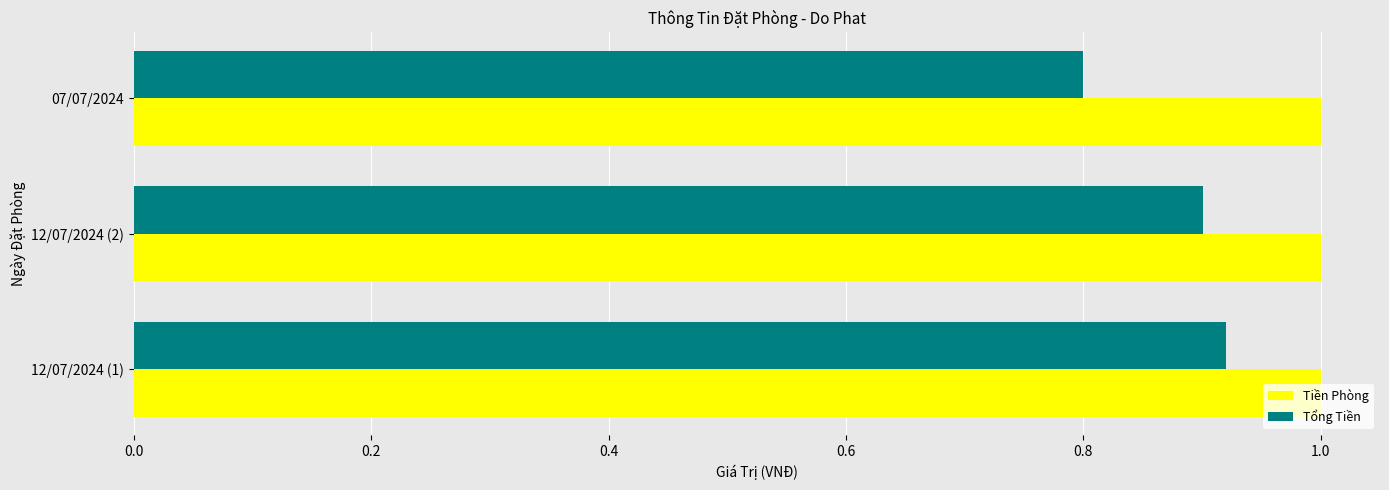

True or false: Tiền Phòng has a value of 1.0 at 07/07/2024.

True